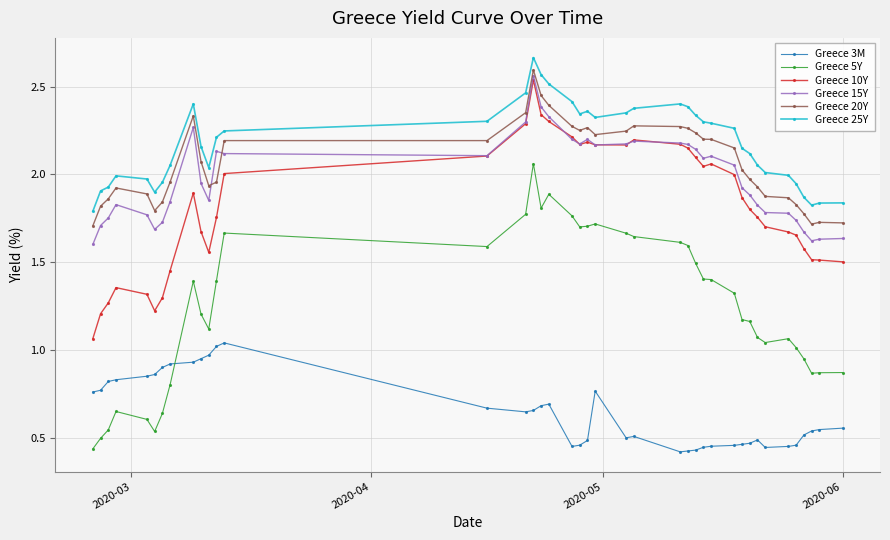

True or false: Greece 20Y has more than 2 points higher than both neighbors.

True